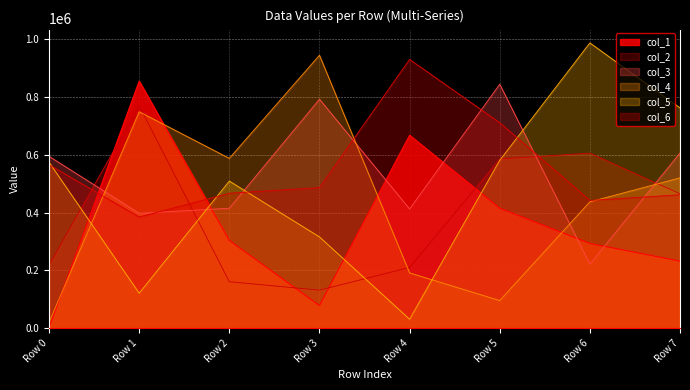

What is the maximum value for col_2?

769664